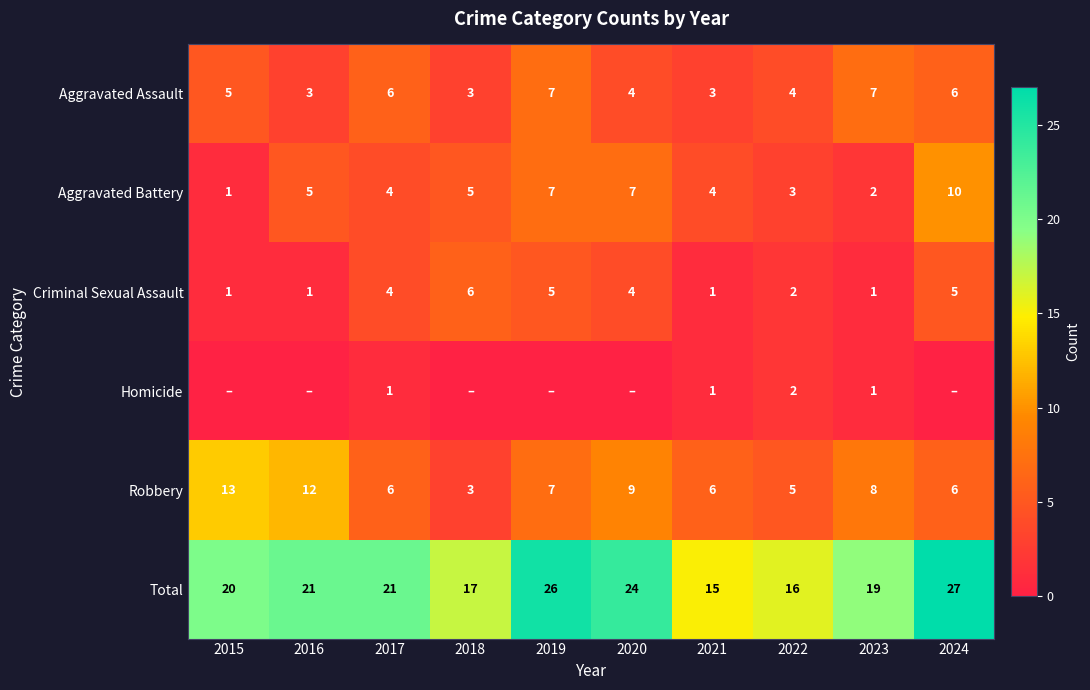

Is the value of Homicide at 2021 greater than the value of Total at 2018?

No